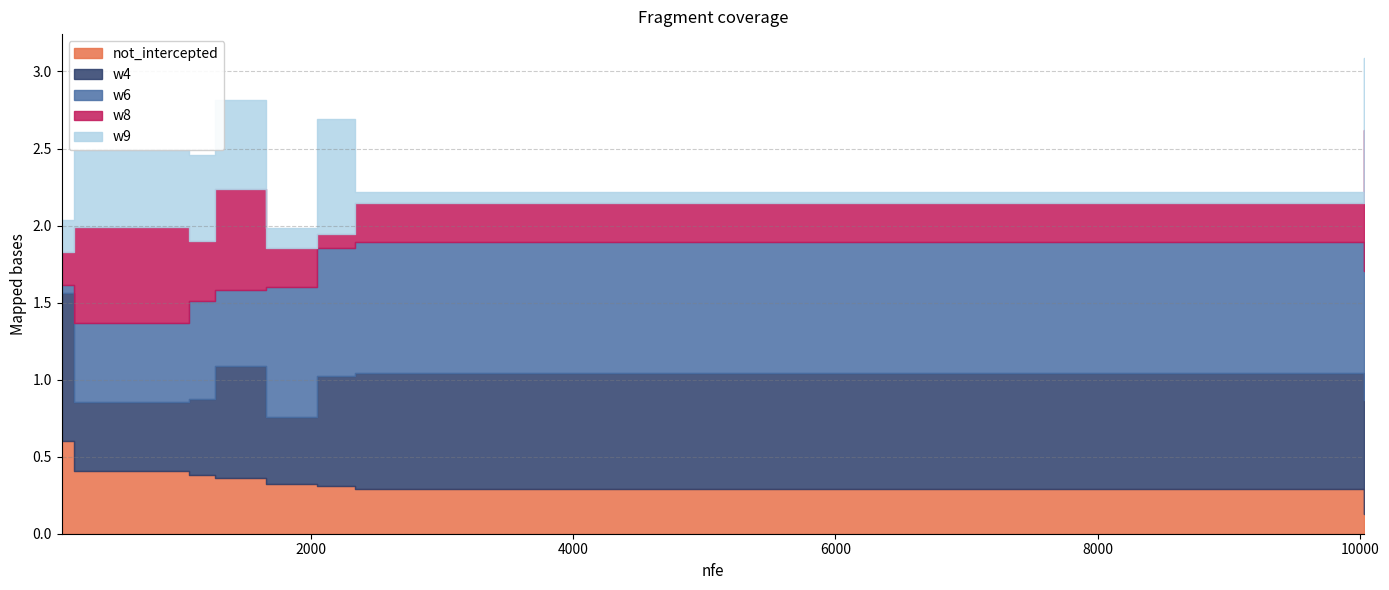

What is the total value across all series at 12?

2.5